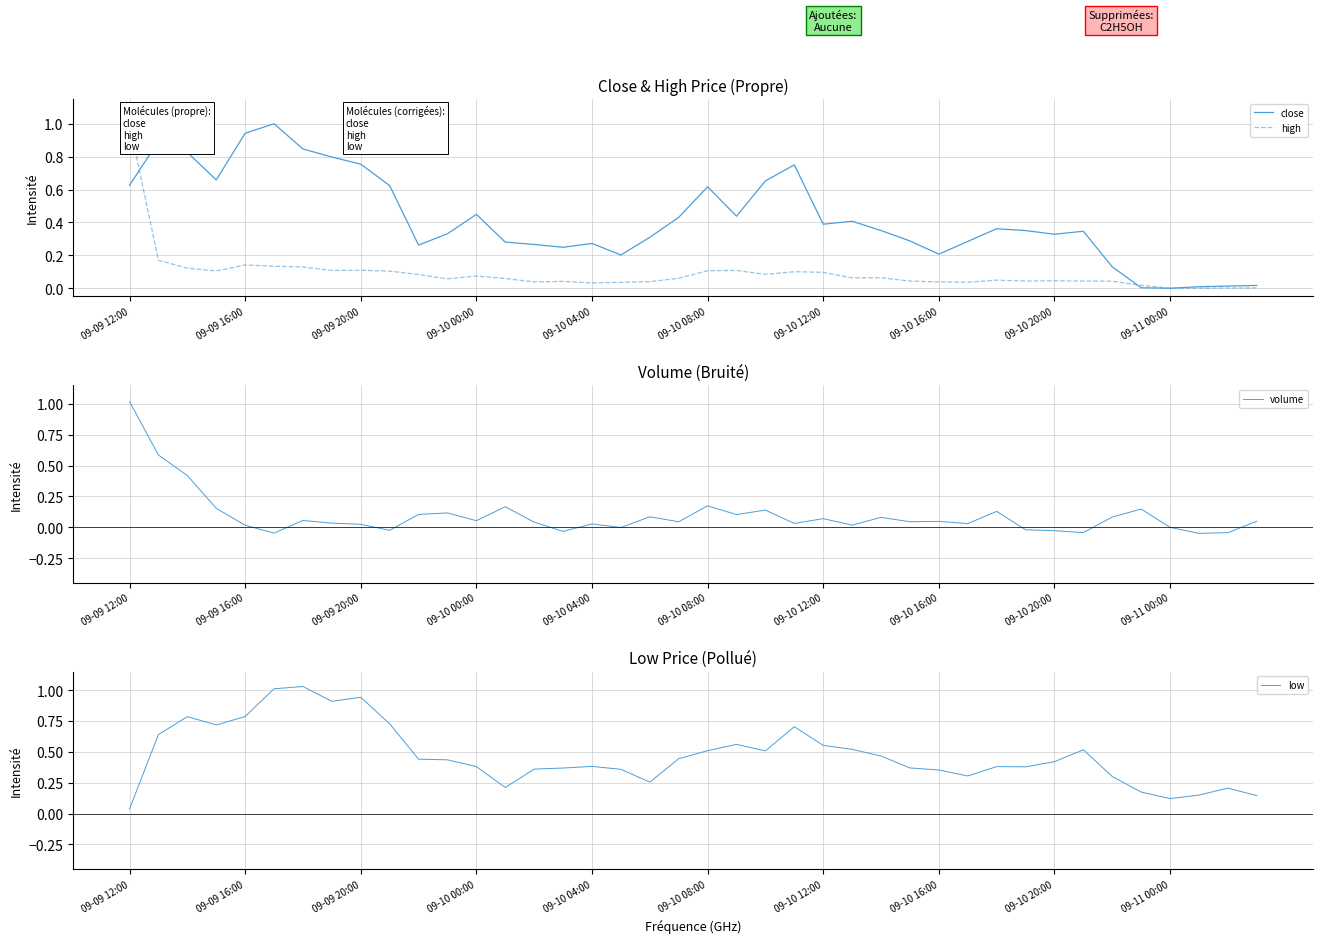

What is the total value across all series at 22?

1.4